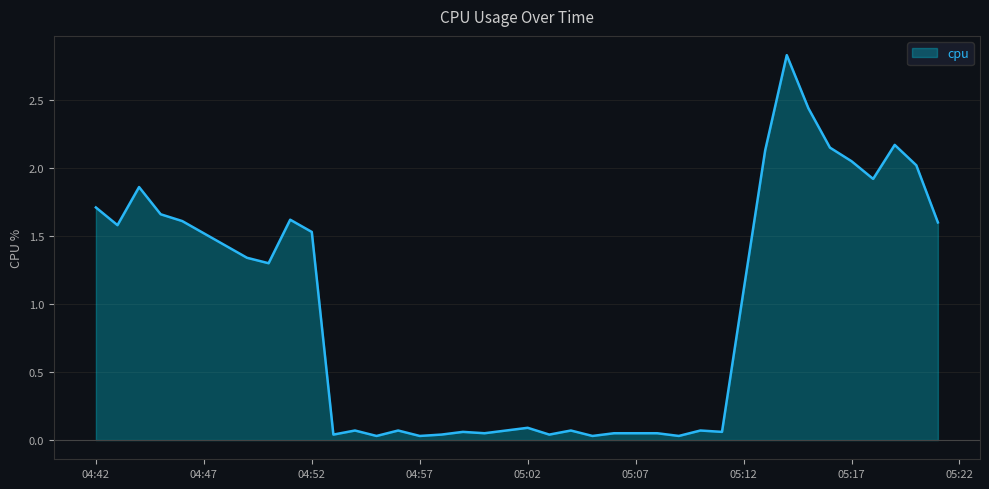

What is the greatest value displayed?

2.8